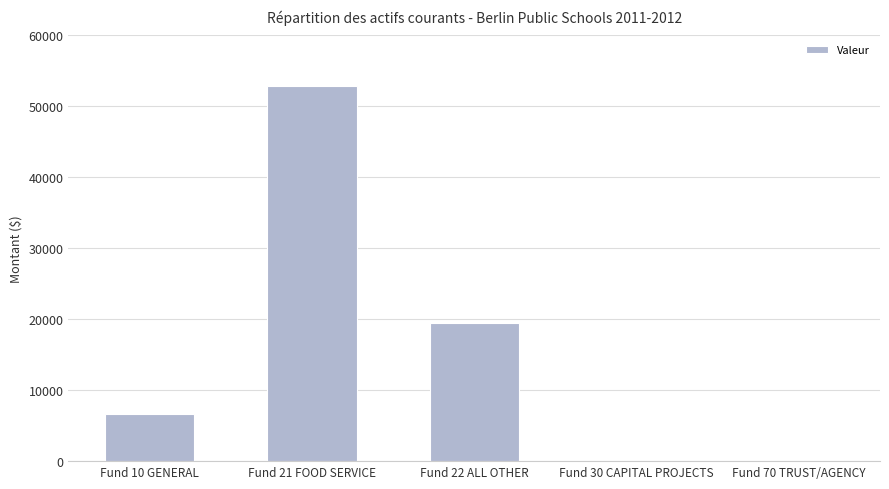

Between Fund 22 ALL OTHER and Fund 10 GENERAL, which is larger?

Fund 22 ALL OTHER